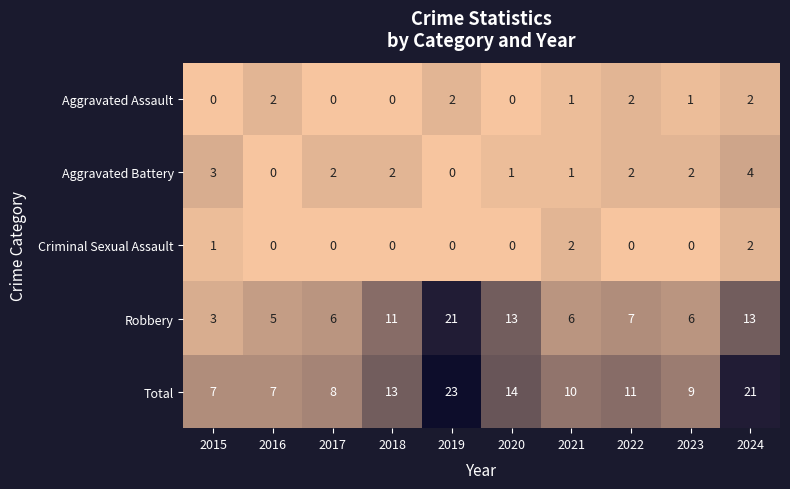

What is the difference between the maximum and minimum values in the Robbery series?

18